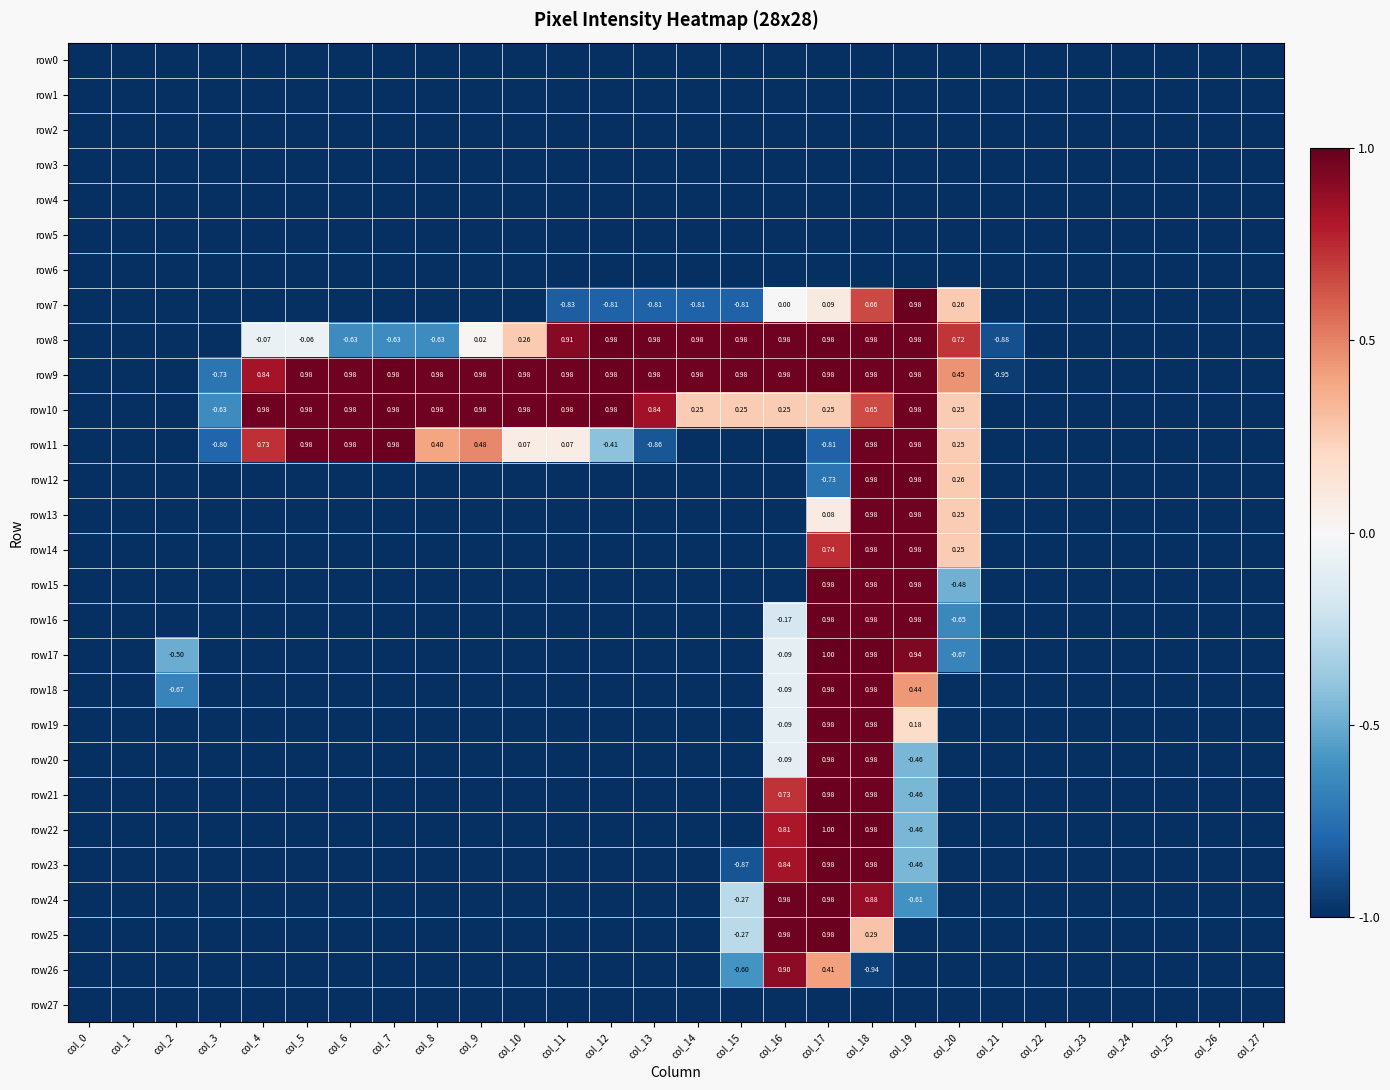

At which category is the sum across all series the highest?

col_18